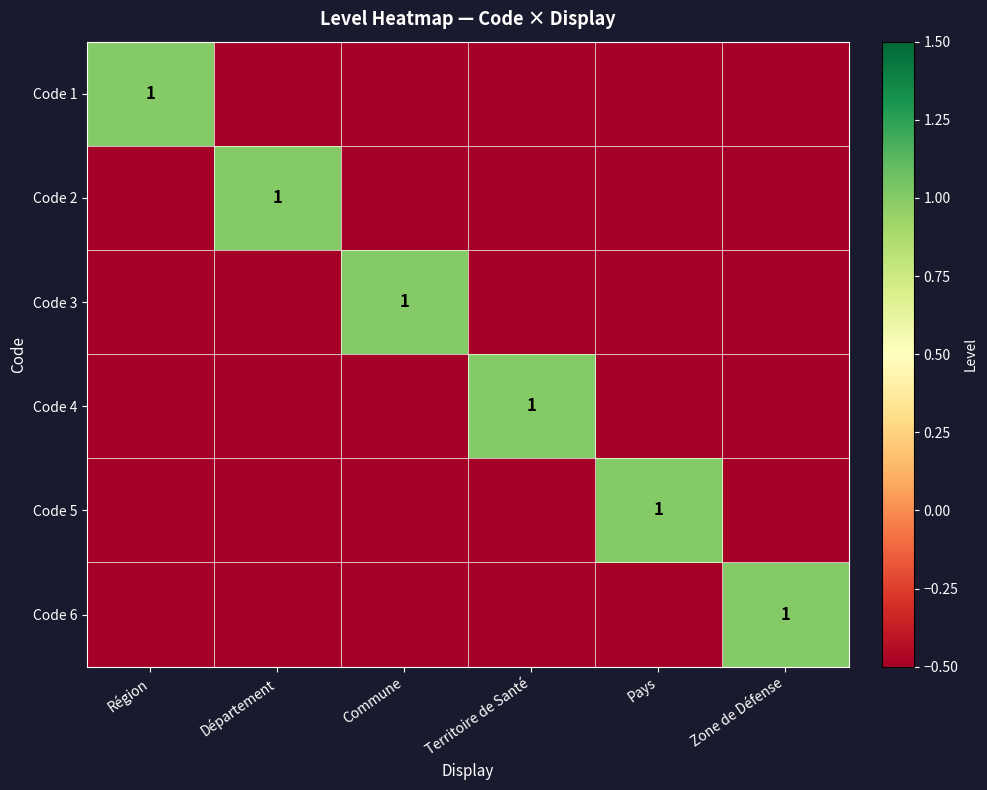

Is it true that Code 1 equals 1.0 at Région?

True